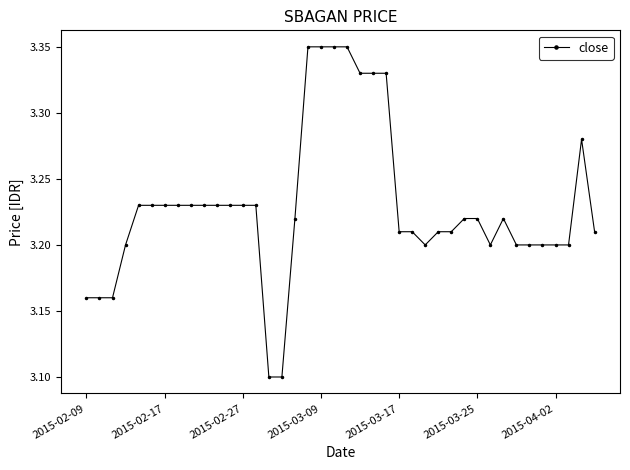

What is the minimum value shown in the chart?

3.1